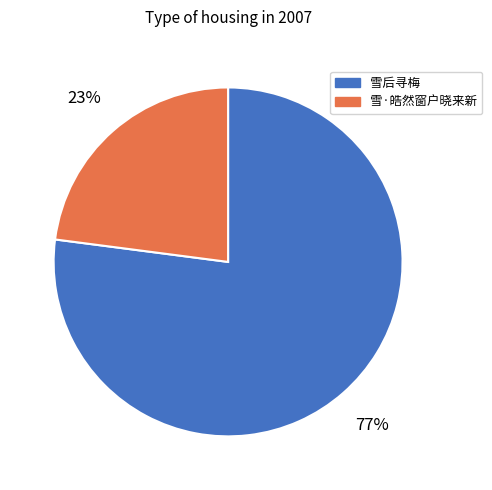

How many segments does this pie chart have?

2